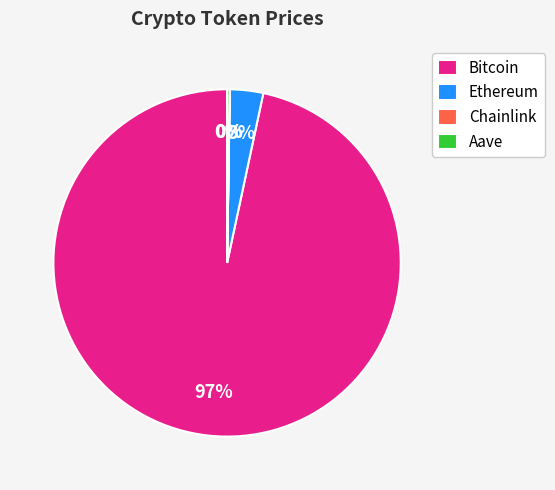

To the nearest percent, what is the average slice percentage?

25%